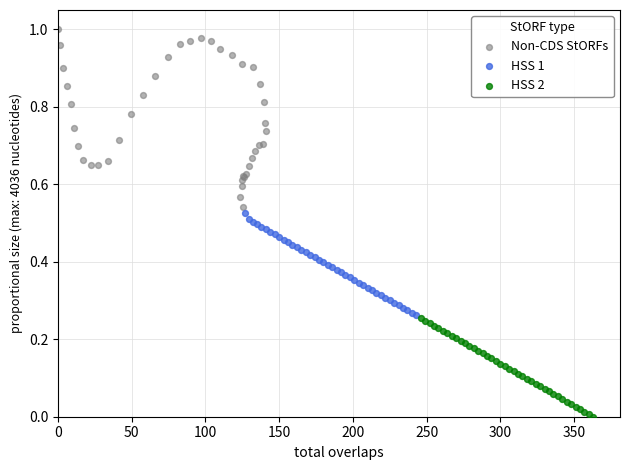

Which series contains the lowest Y value?

HSS 2